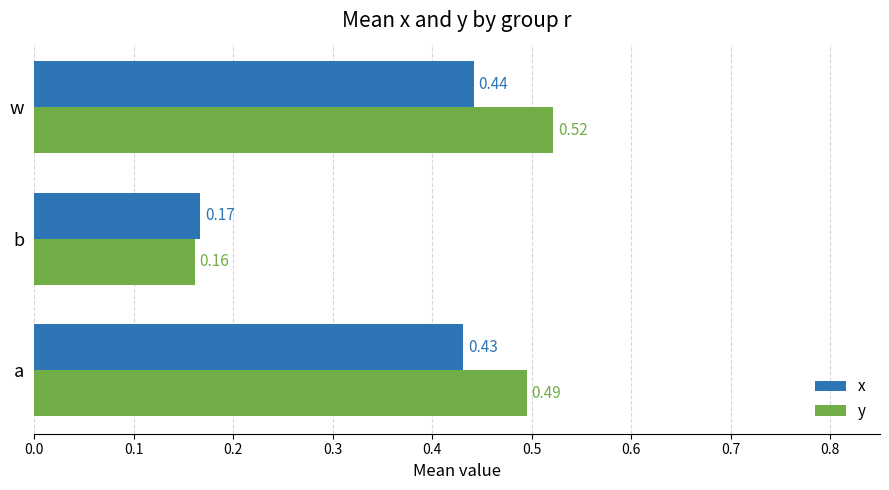

At which category is the sum across all series the highest?

w